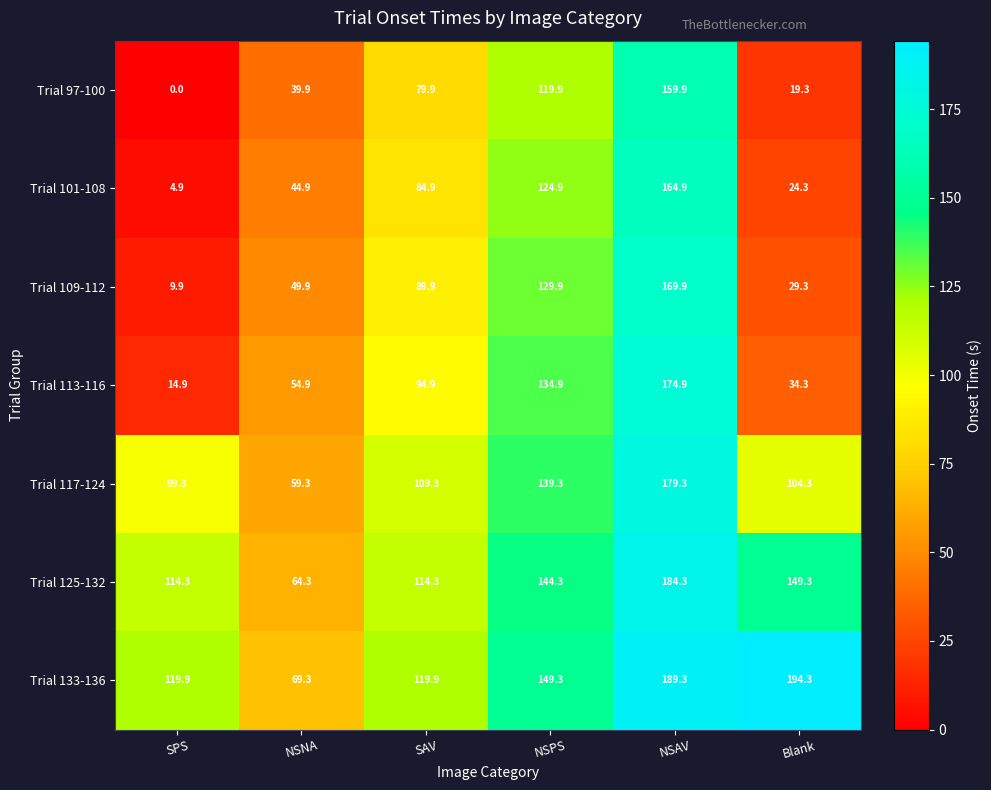

What is the spread (max minus min) of values at NSPS?

29.4